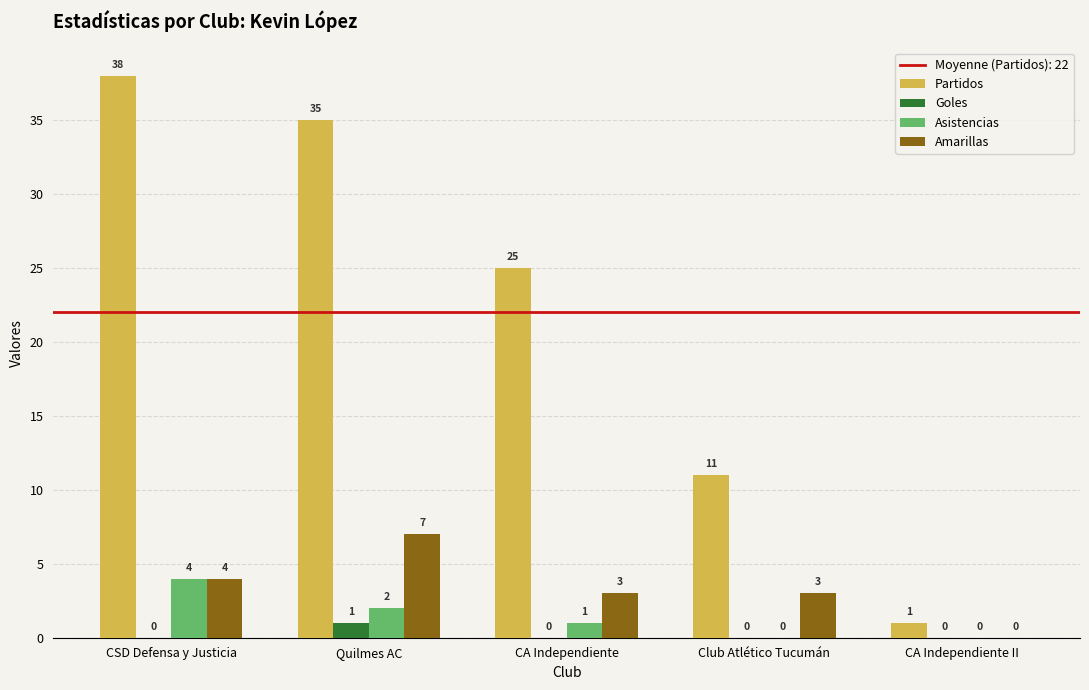

What is the approximate value of Amarillas at Quilmes AC?

7